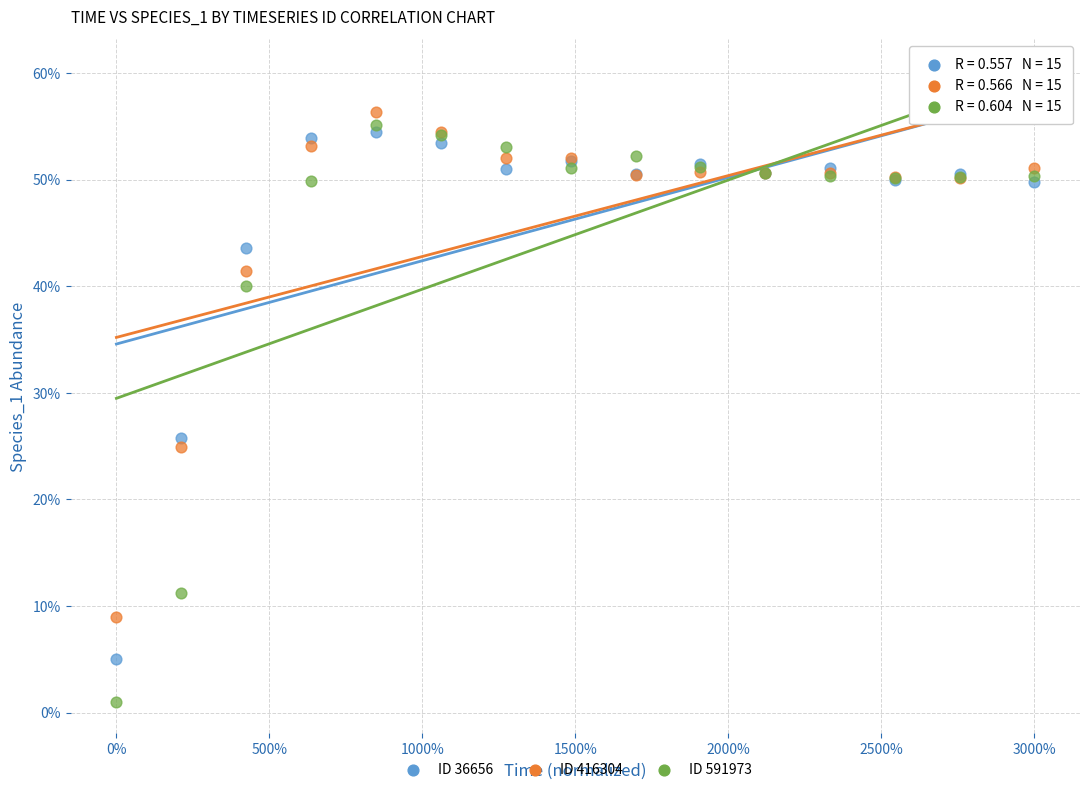

Which series reaches the maximum Y coordinate?

ID 416304